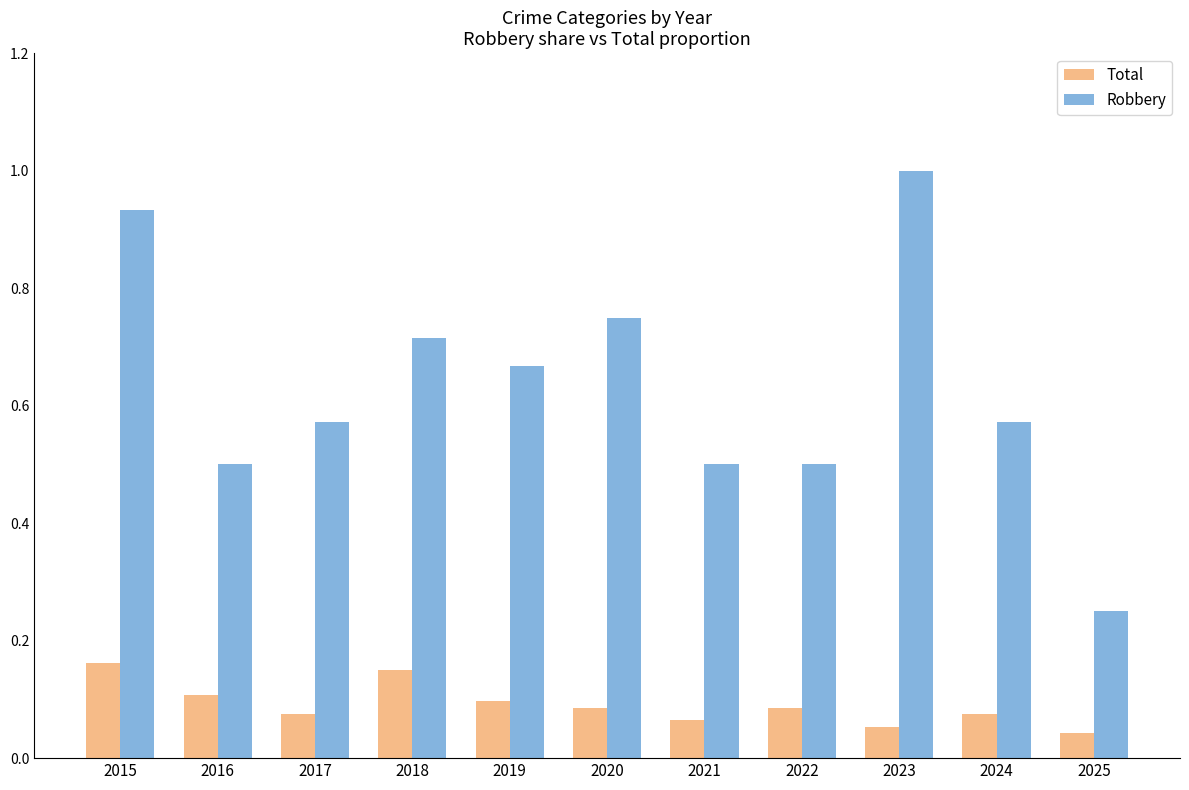

At which label is Robbery closest to 0?

2025